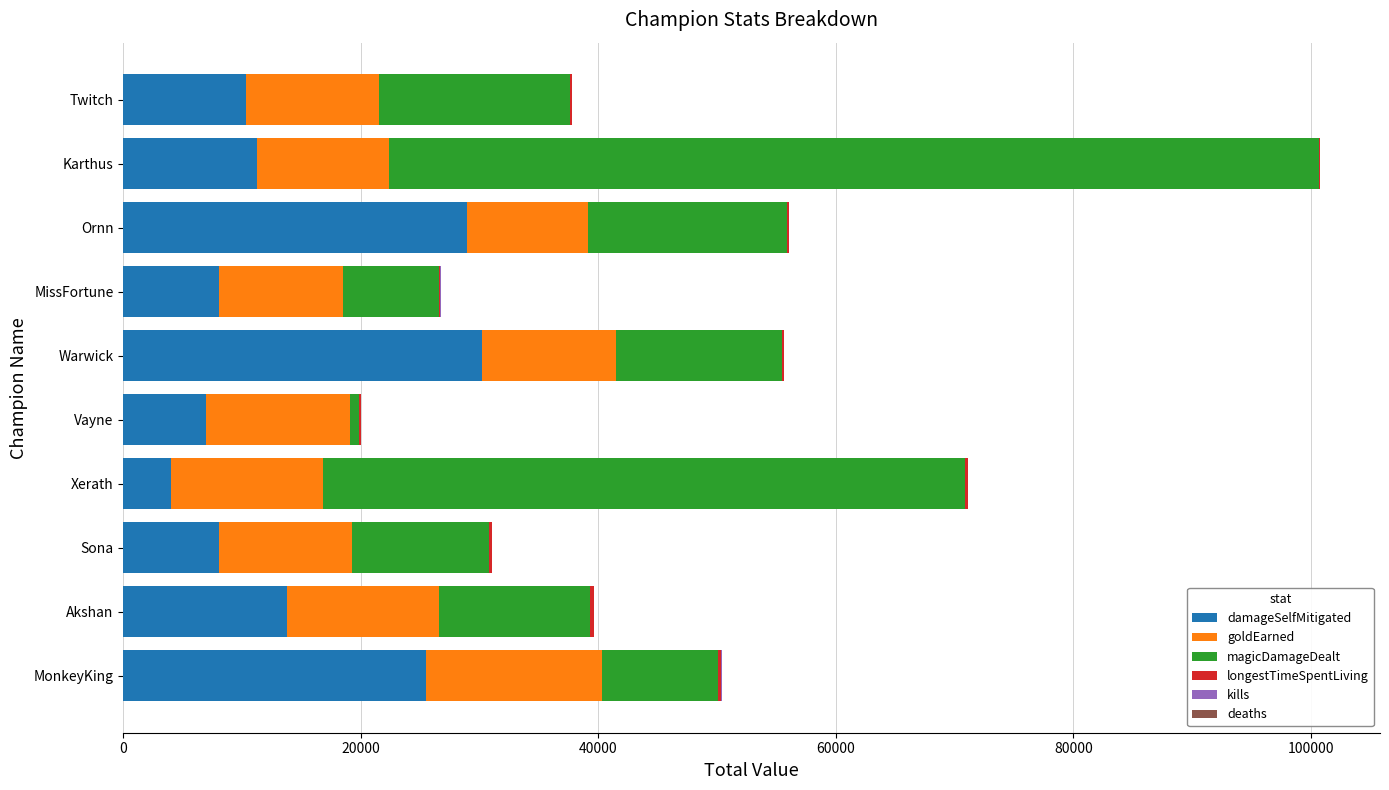

How many categories are shown in the chart?

10